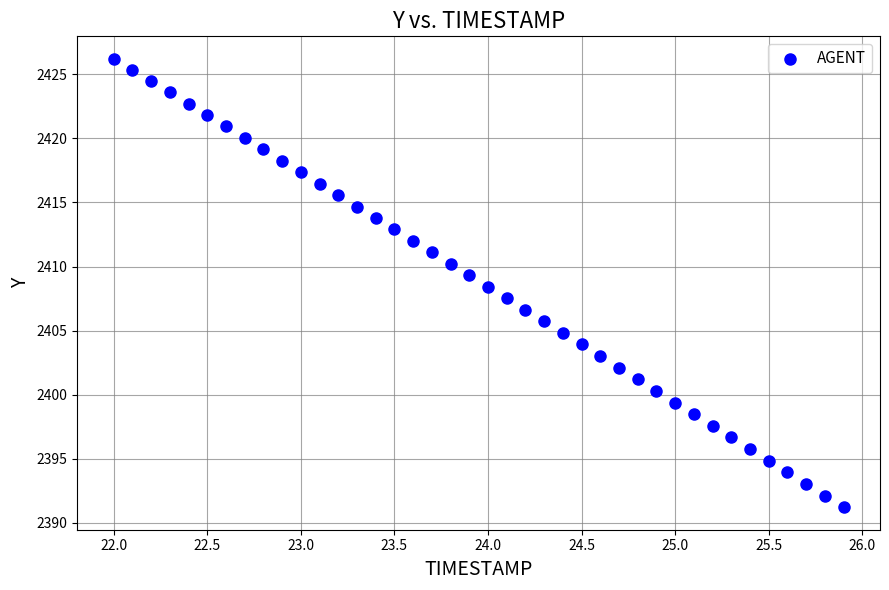

What is the range of Y values (max minus min)?

35.0